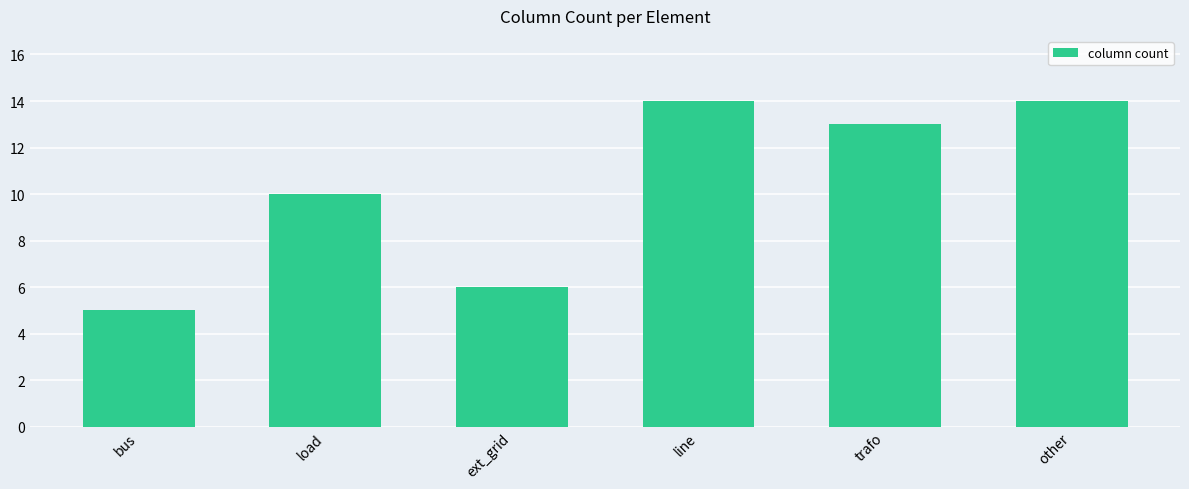

What is the ratio of the value at trafo to the value at load?

1.3